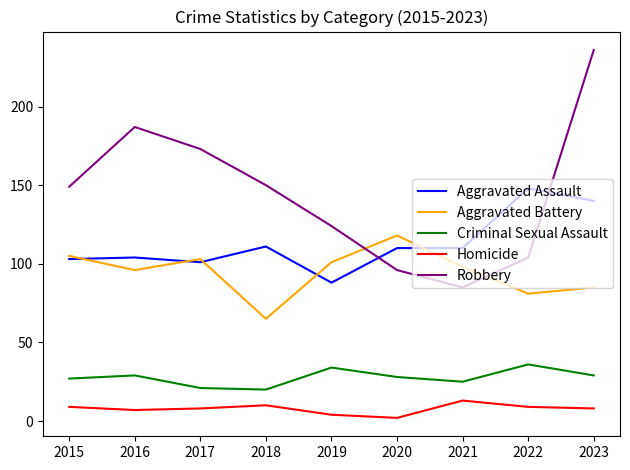

At which category is the sum across all series the highest?

2023